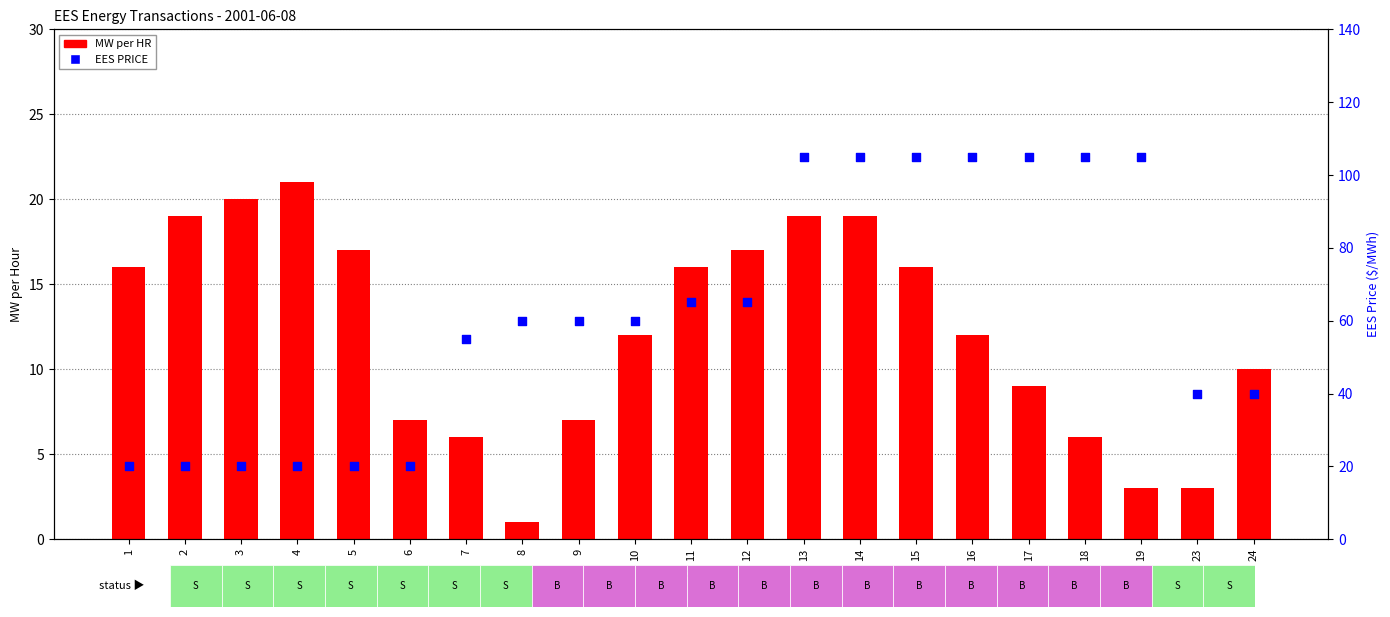

At how many categories does at least one series exceed 5?

21